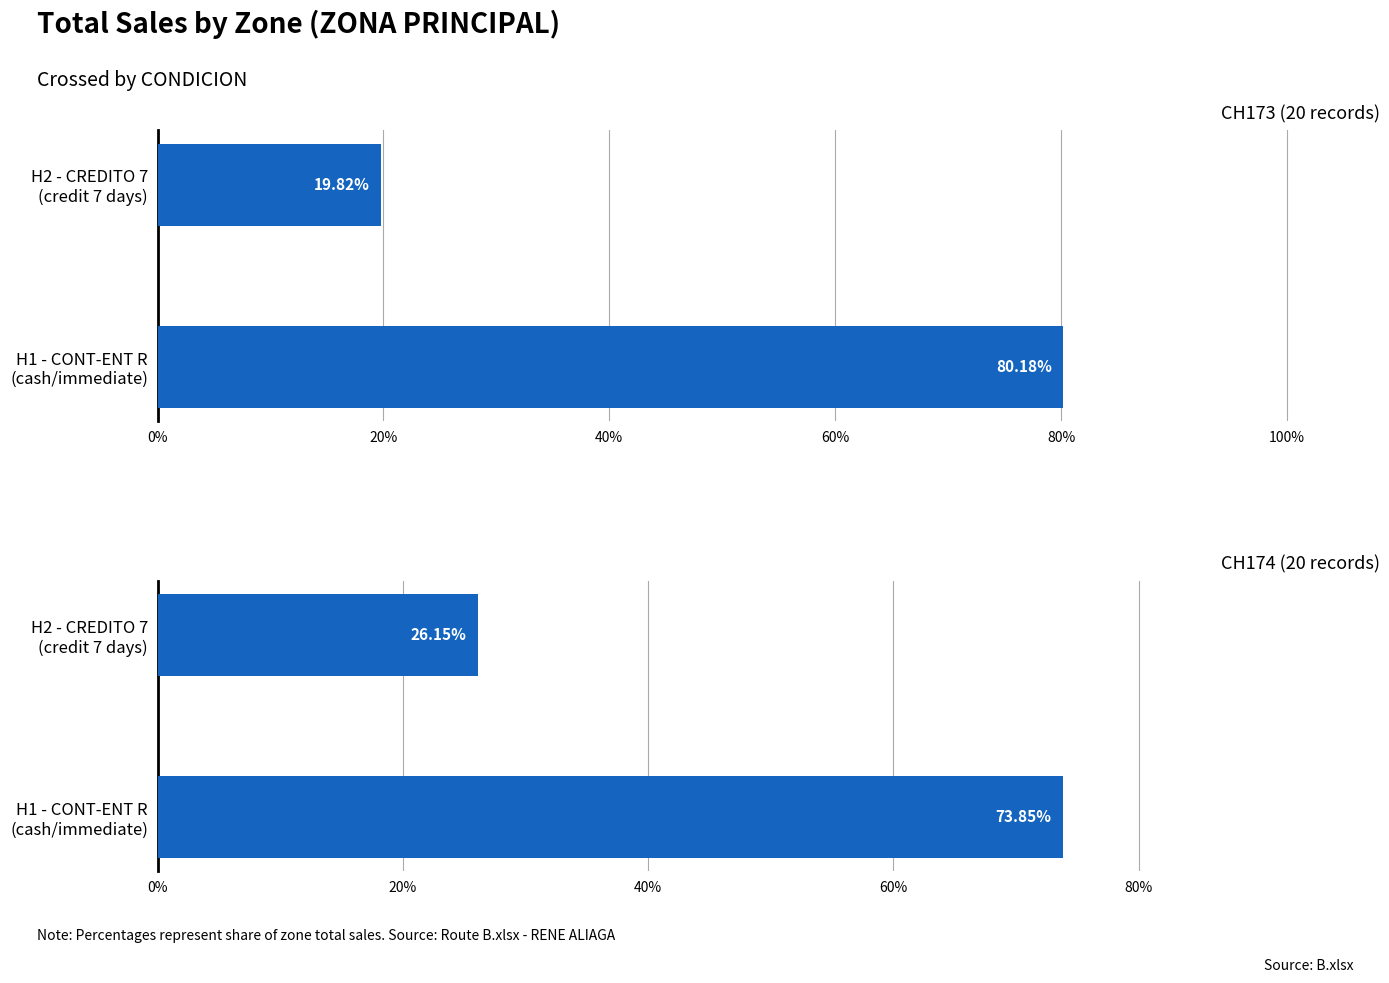

What is the average value of the CH173 series?

50.0